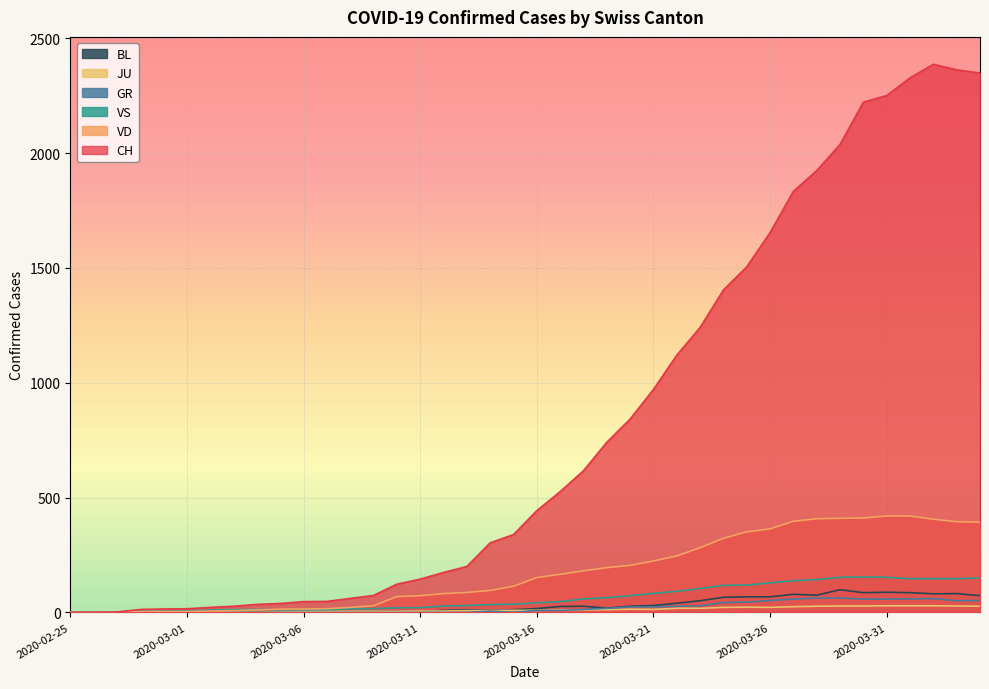

Reading left to right, extract all data points from this chart.

CH: 0	1	2	13	15	16	22	27	35	39	47	48	61	74	123	145	174	200	303	339	443	526	617	741	842	971	1120	1241	1404	1505	1654	1834	1924	2038	2222	2251	2328	2387	2363	2349
VD: 0	0	0	4	4	4	6	8	11	14	15	16	22	29	69	73	82	87	96	114	152	166	181	195	205	224	246	282	323	351	364	397	408	410	411	420	420	406	395	393
VS: 0	0	0	6	6	7	10	12	13	11	12	12	16	17	20	21	28	30	34	36	42	47	59	64	73	83	92	104	118	119	129	138	143	153	154	153	147	147	147	150
GR: 0	0	0	0	0	0	0	0	0	0	0	0	0	0	0	0	0	0	6	0	9	9	13	18	24	24	27	29	43	45	52	58	63	63	58	58	59	60	51	52
JU: 0	0	1	1	1	1	1	1	1	2	5	5	5	5	5	6	6	8	8	9	9	11	11	12	14	13	18	18	22	23	22	25	27	28	28	29	29	29	28	27
BL: 0	0	0	0	1	1	1	1	1	1	4	4	4	4	5	3	9	12	8	12	17	26	27	19	27	30	40	51	66	68	68	79	75	99	86	88	86	81	82	73